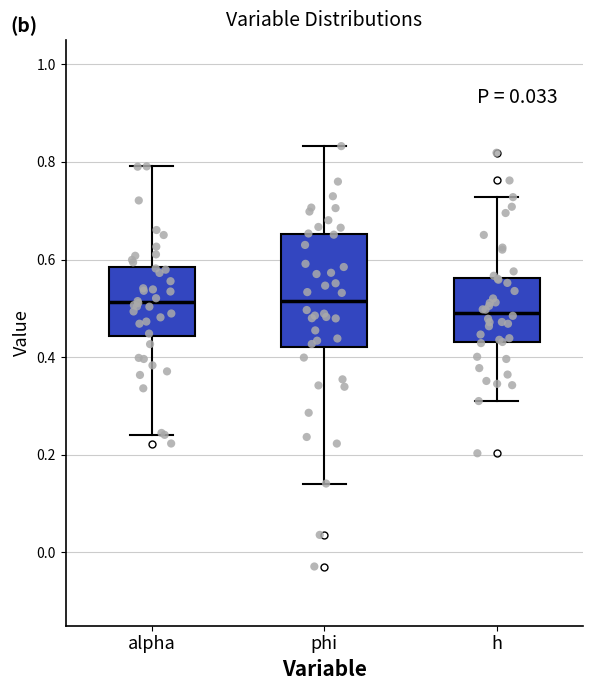

Which box's median line is the lowest?

h